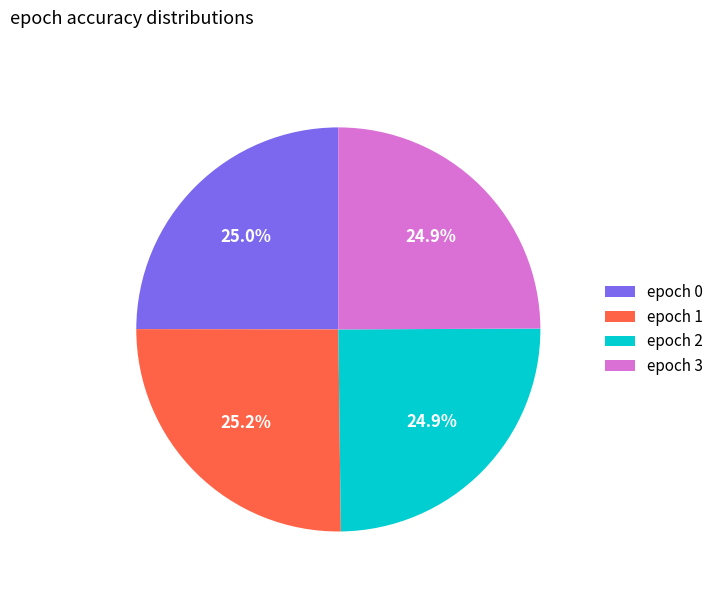

What is the total percentage of epoch 0 and epoch 1?

50.2%